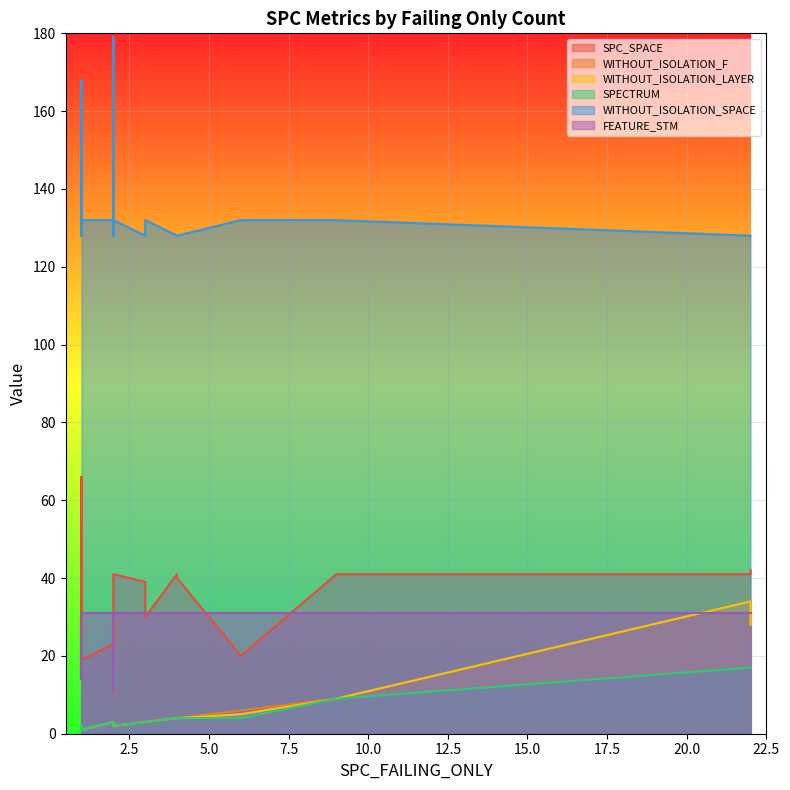

At 2, list the series in order from smallest to largest.

WITHOUT_ISOLATION_F, WITHOUT_ISOLATION_LAYER, SPECTRUM, SPC_SPACE, FEATURE_STM, WITHOUT_ISOLATION_SPACE